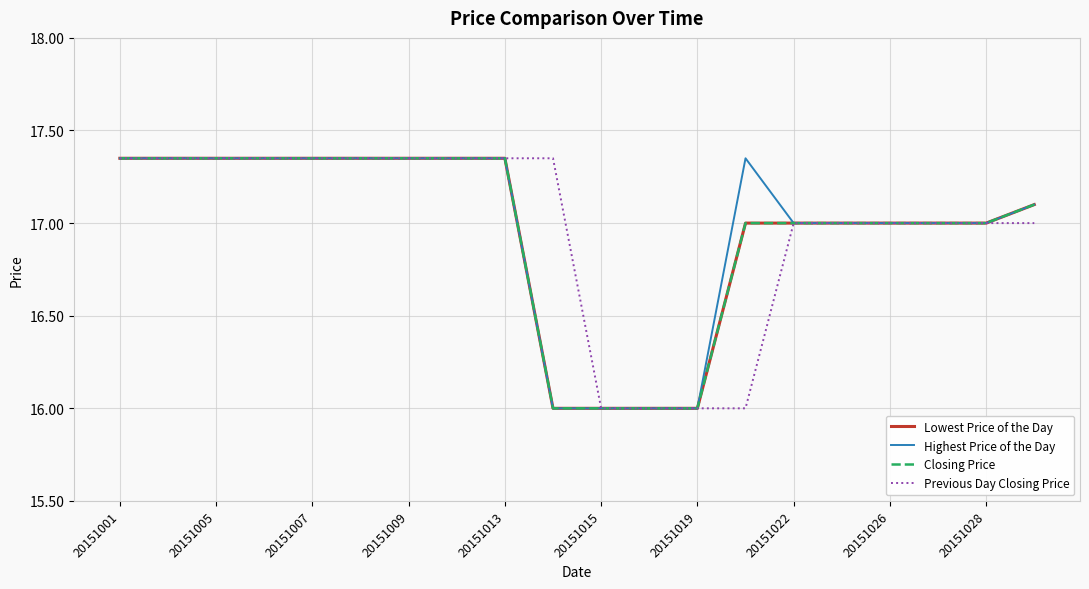

True or false: Lowest Price of the Day and Highest Price of the Day cross at least once.

False